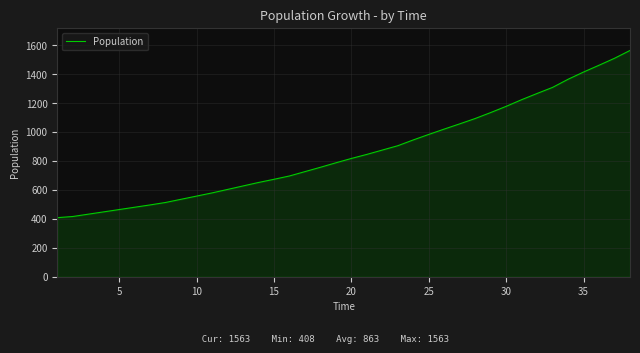

What is the difference between the maximum and minimum values?

1155